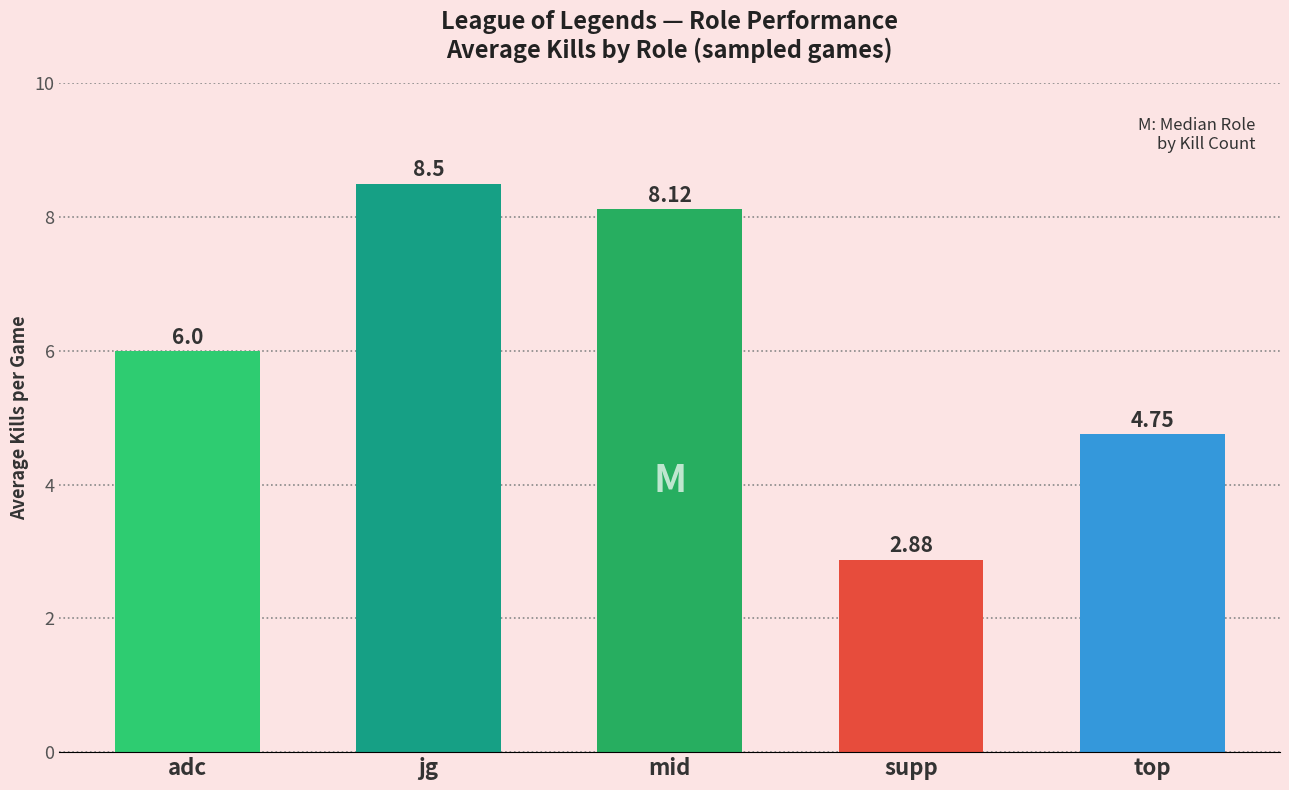

List the labels in order of value, largest first.

jg, mid, adc, top, supp